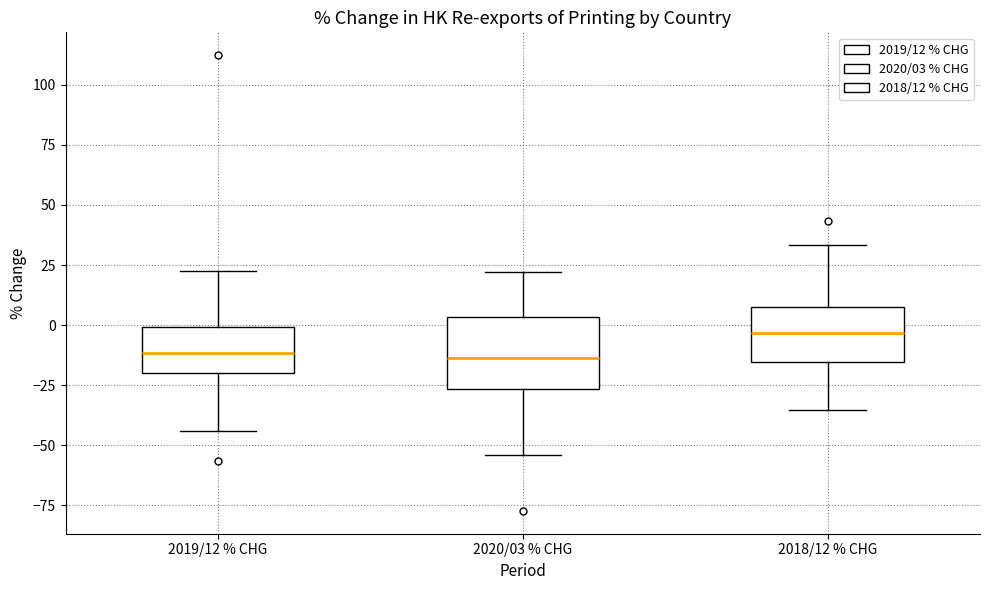

Reading left to right, read every box against the y-axis: the position of its median line, the range the box covers, and the ends of its whiskers. The values are not printed on the chart, so give them approximately, as read against the axis.

2019/12 % CHG: median -10, box -20 to 0, whiskers -45 to 20
2020/03 % CHG: median -15, box -25 to 5, whiskers -55 to 20
2018/12 % CHG: median -5, box -15 to 5, whiskers -35 to 35